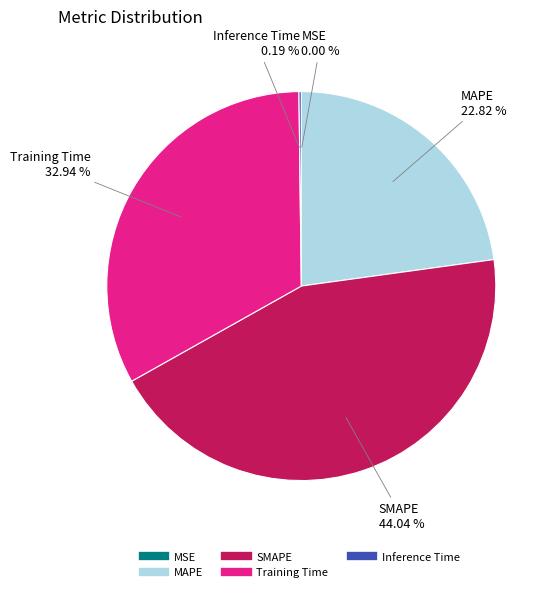

Is there any slice that represents more than half of the pie?

No